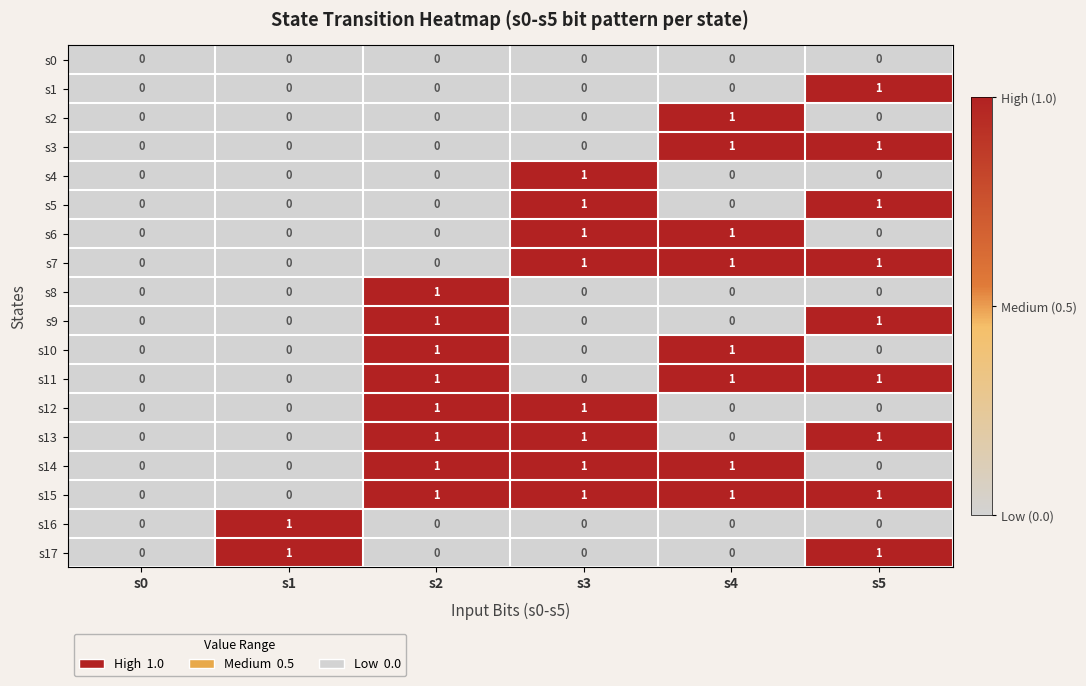

Is it true that s7 equals 2 at s3?

False